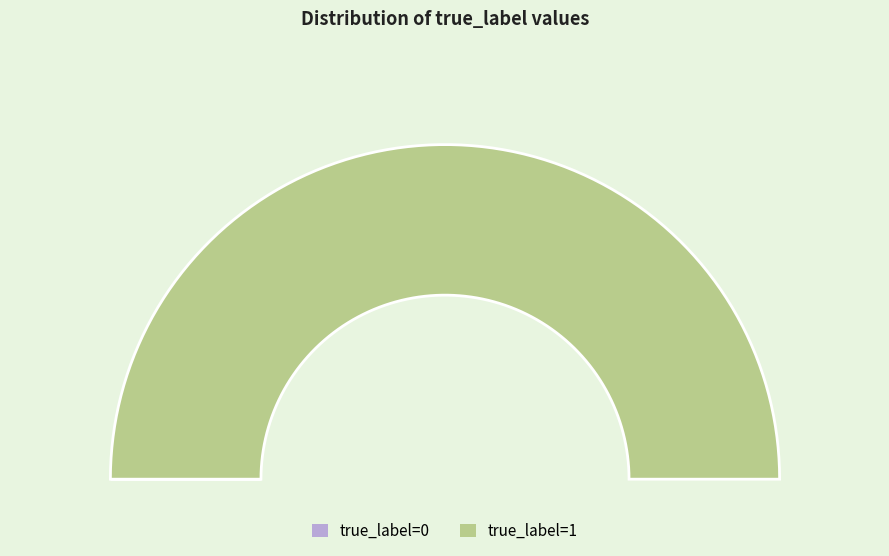

Is the sum of true_label=1 and true_label=0 greater than half?

Yes